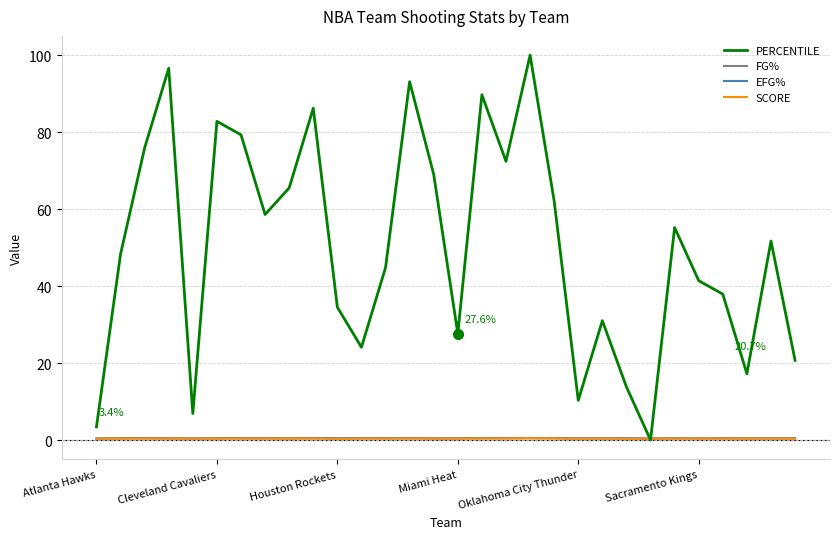

Which series has the largest total across all categories?

PERCENTILE